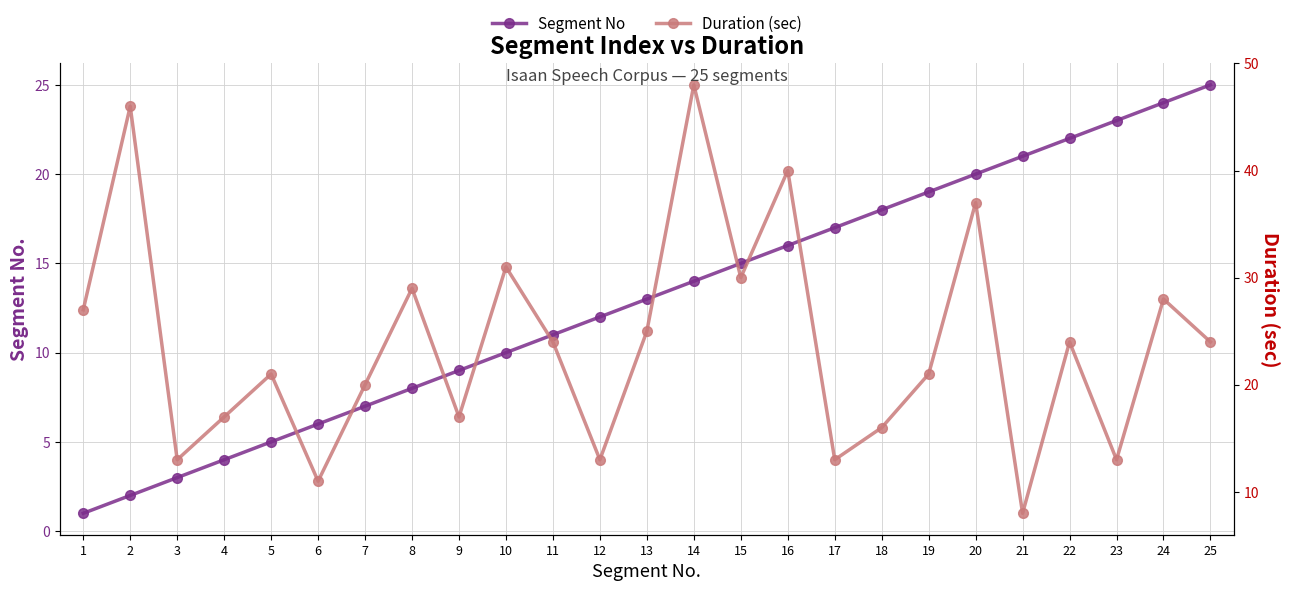

How many times do Segment No and Duration (sec) cross each other?

7